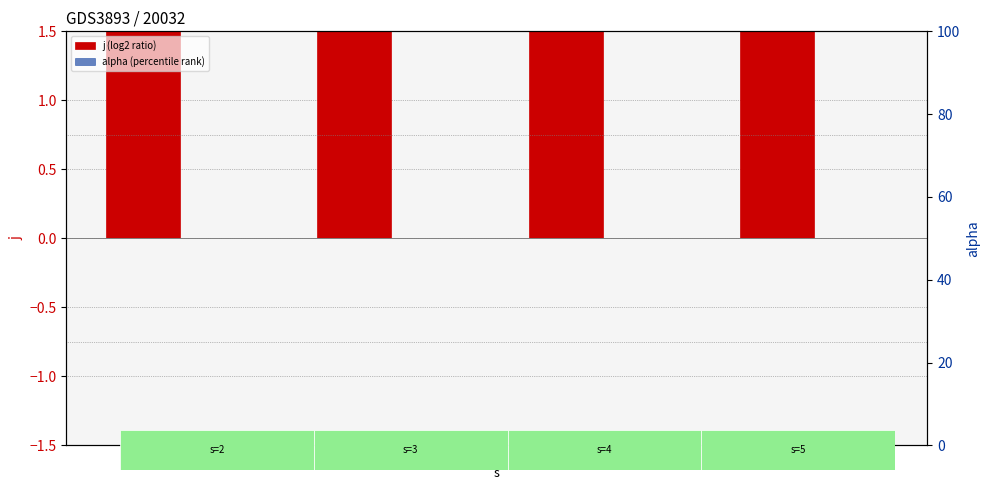

What is the average value of the j (log2 ratio) series?

3